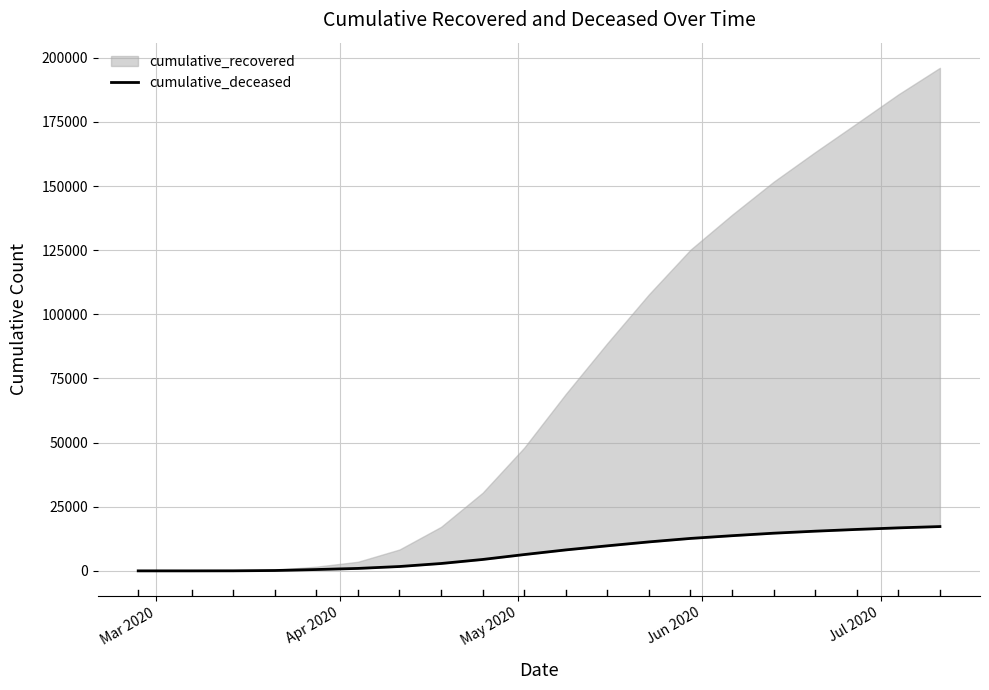

The chart shows a value of 6985 at 15. True or false?

False